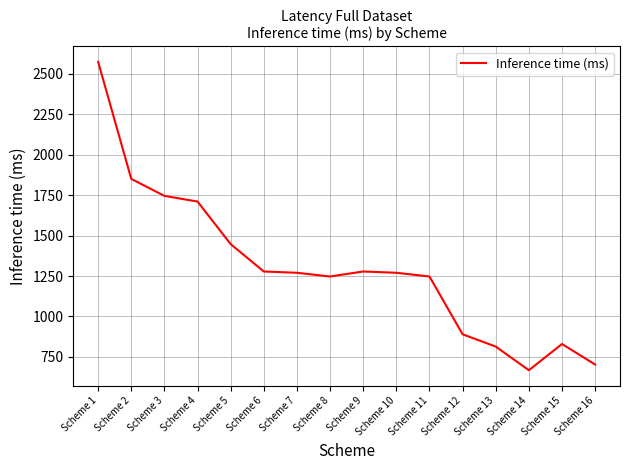

Approximately how many times larger is the value at Scheme 14 compared to Scheme 10?

0.5